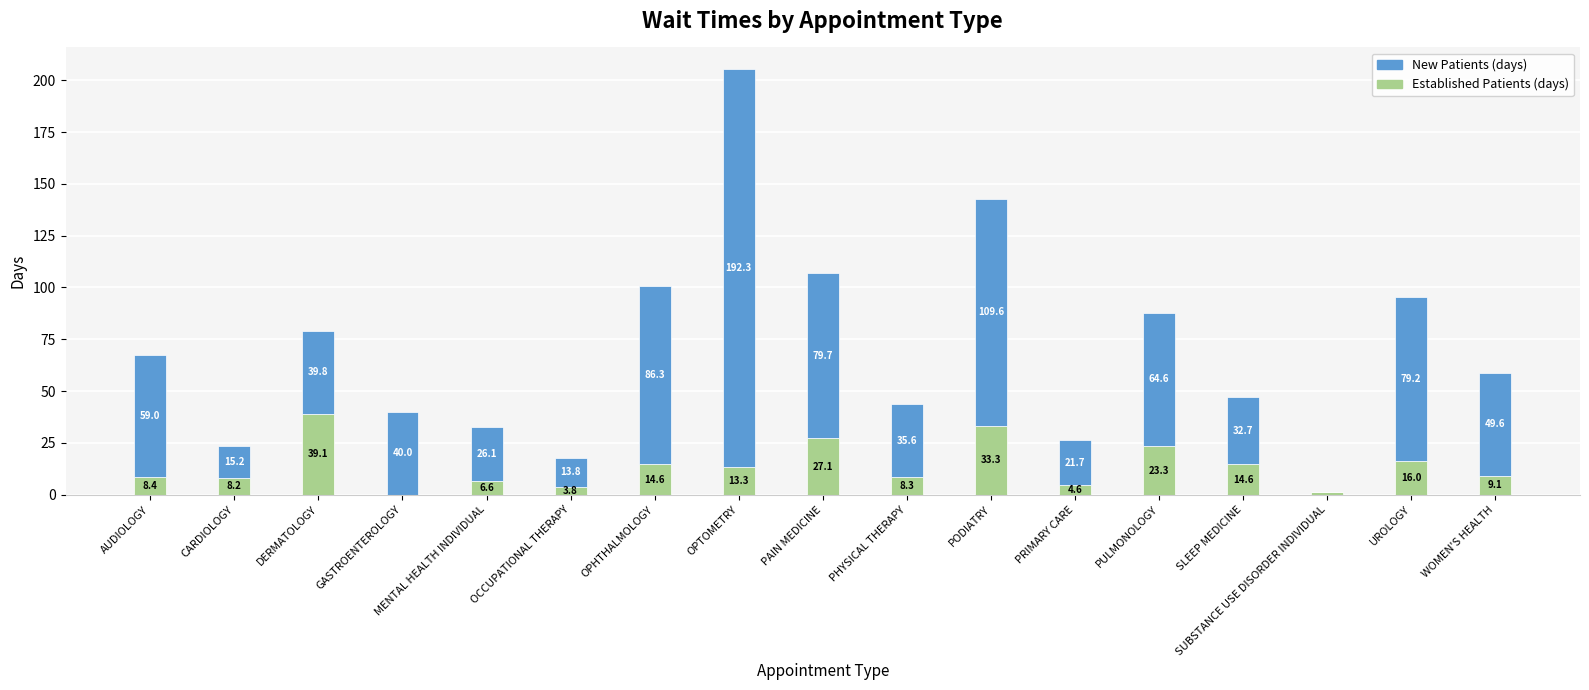

Are the bars horizontal?

No